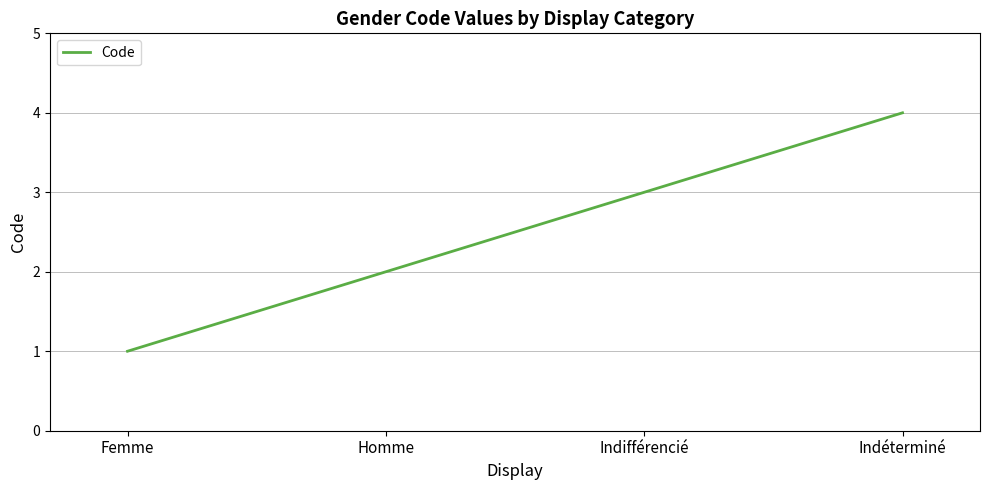

What position from the right is Indéterminé?

1